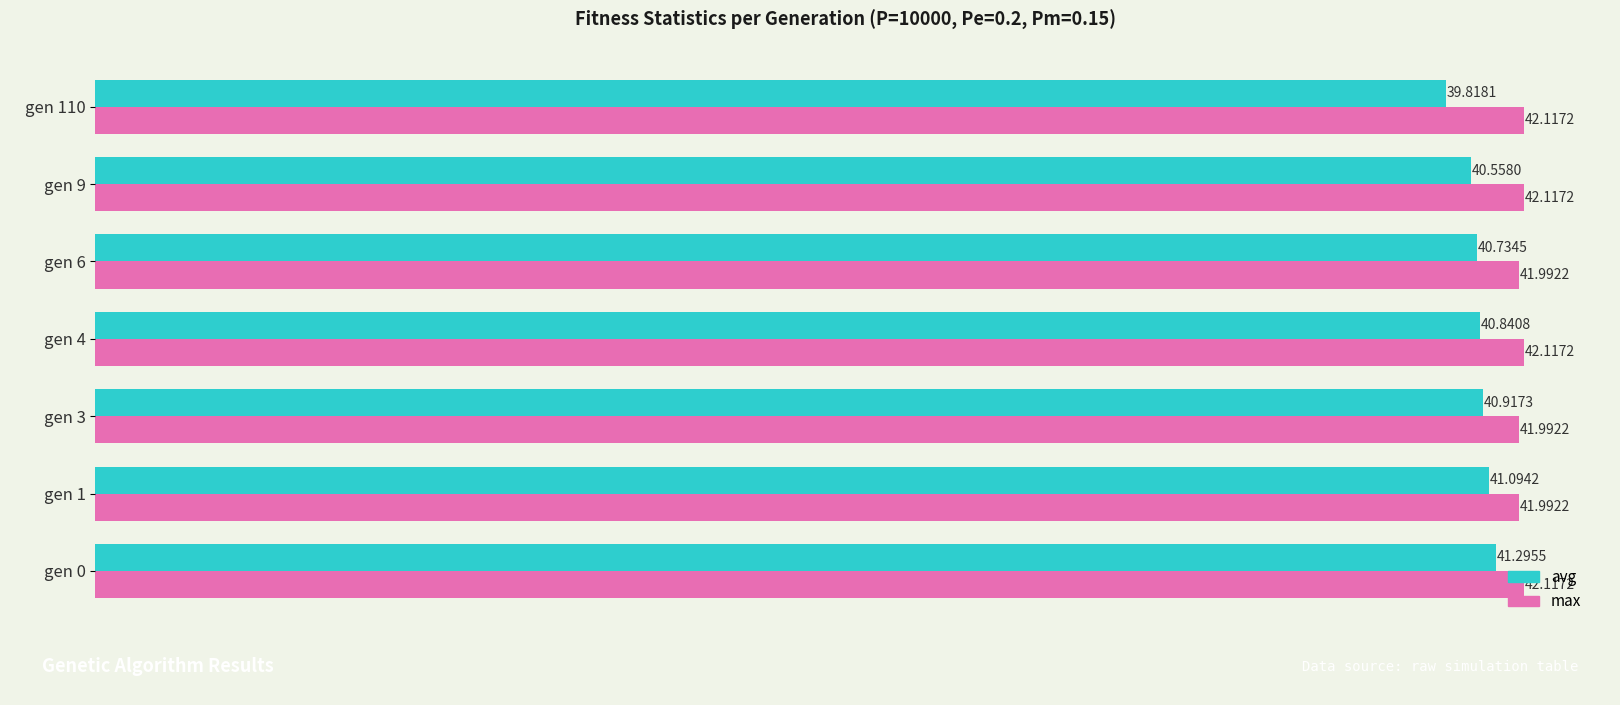

Which series has the largest range (max minus min)?

avg